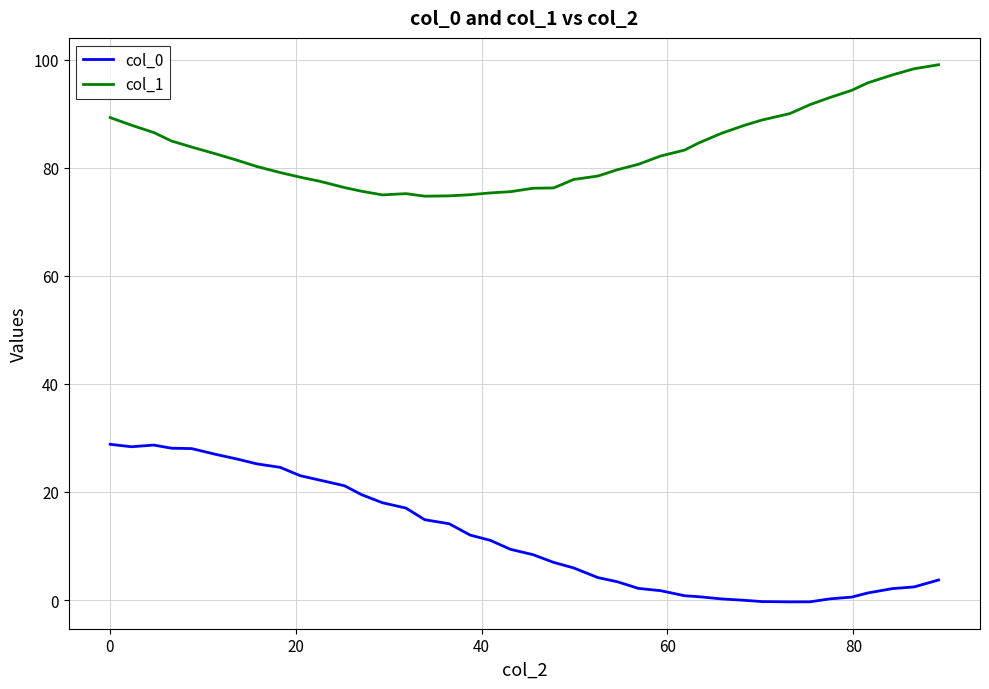

True or false: col_1 and col_0 intersect in this chart.

False